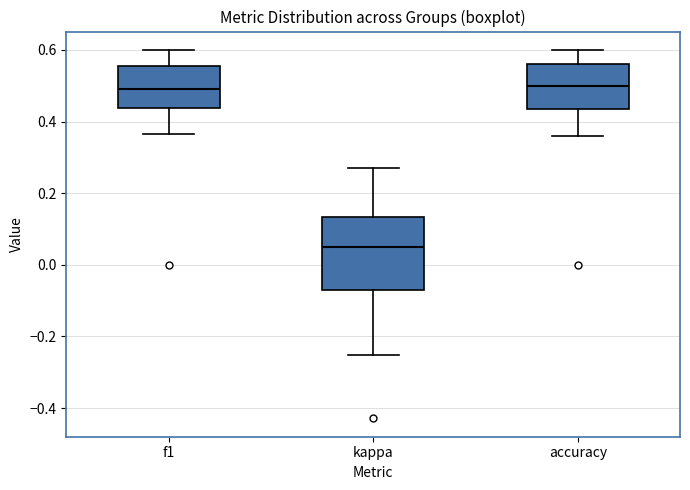

Which box's median line is the lowest?

kappa